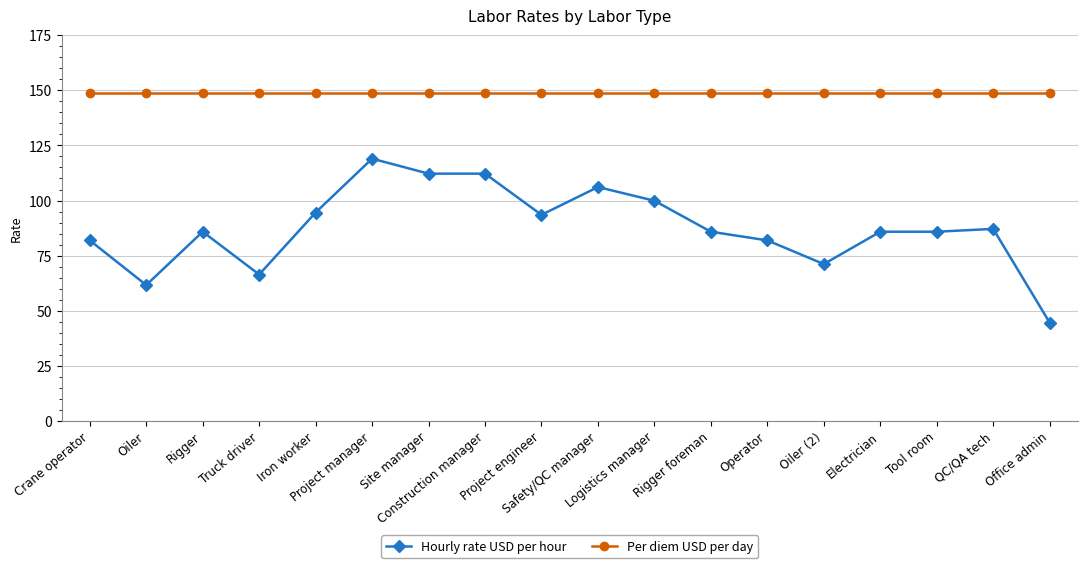

Is this an area chart (filled region under the line)?

No